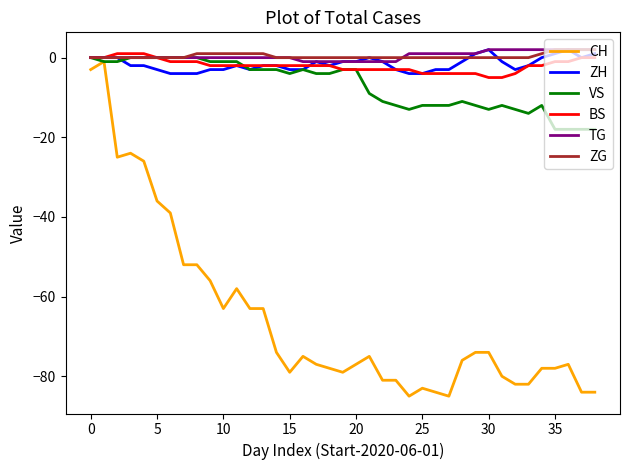

What is the lowest value of the ZH series?

-4